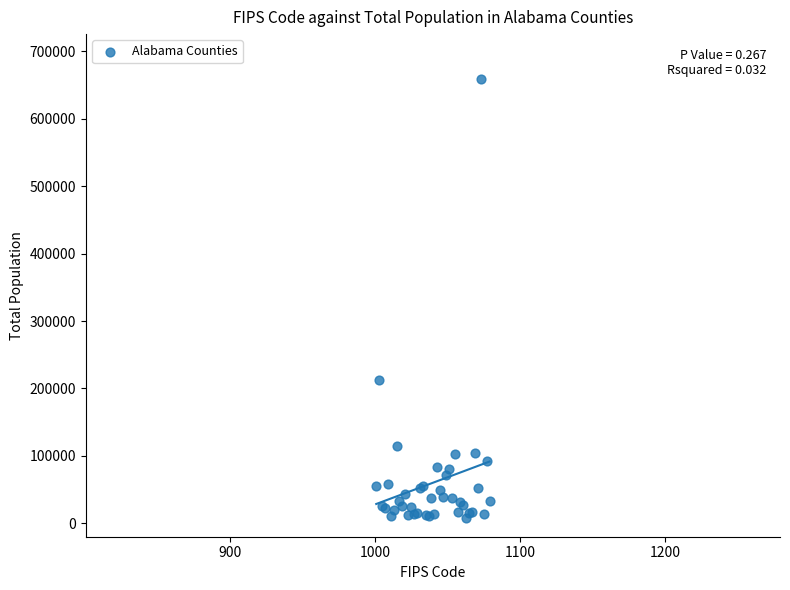

What Y value in the scatter plot is closest to 334002?

212830